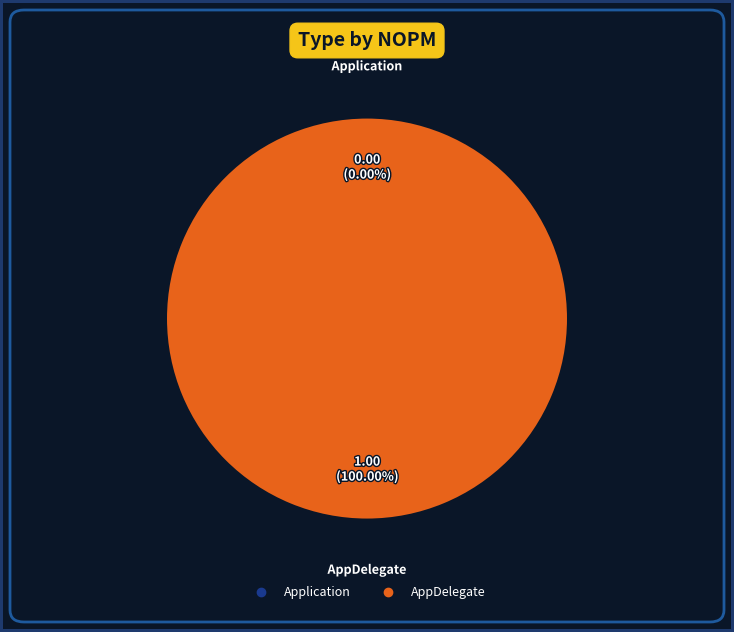

Rank the categories by value from highest to lowest.

AppDelegate, Application